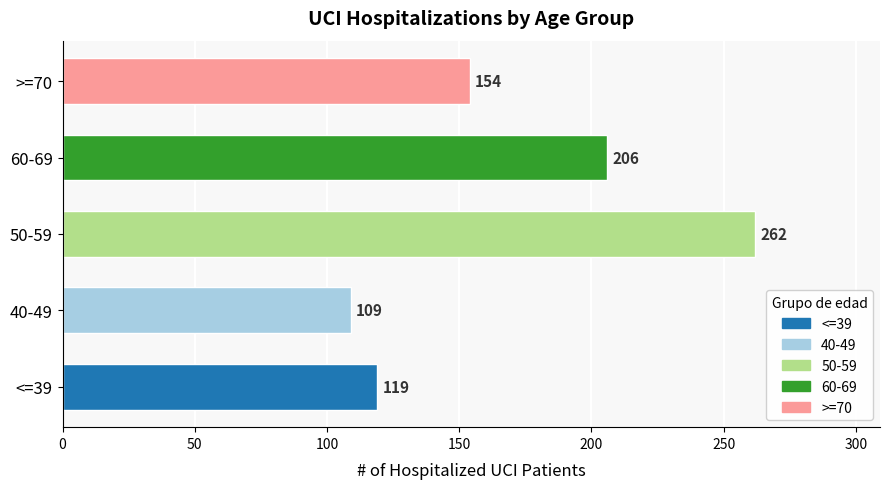

Reading top to bottom, list all the values displayed in this chart.

>=70=154	60-69=206	50-59=262	40-49=109	<=39=119